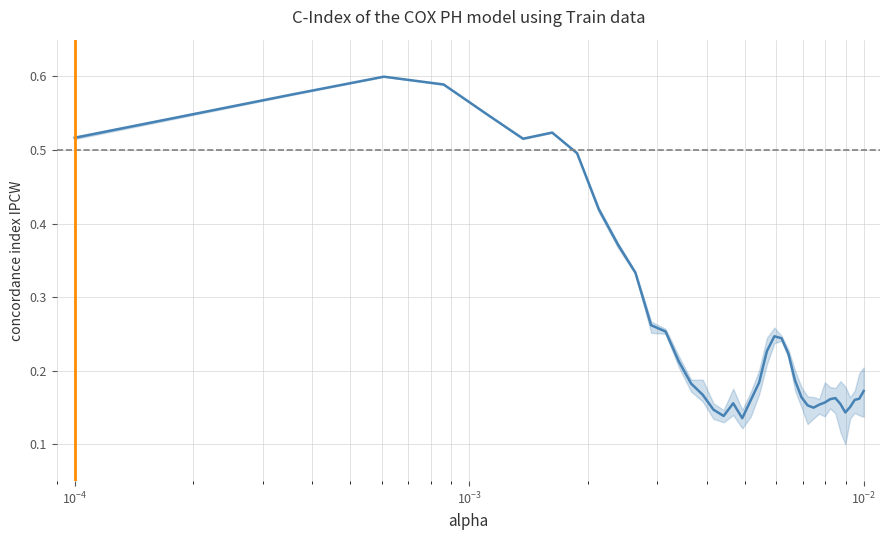

What is the minimum value shown in the chart?

0.1